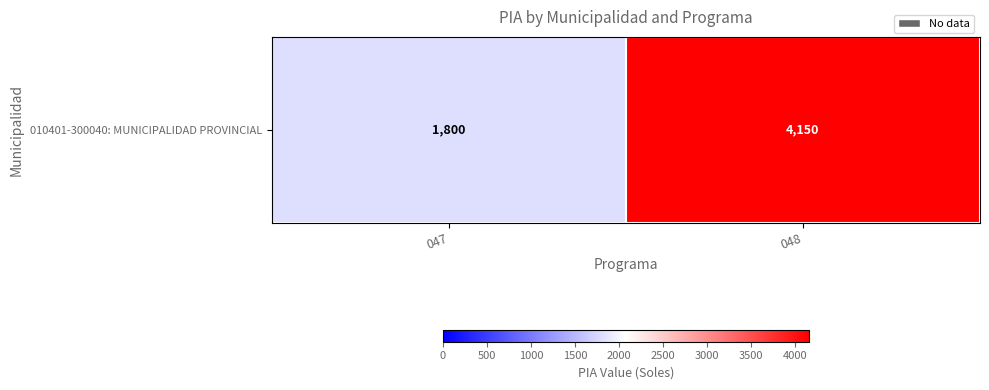

Reading left to right, what are all the values shown in this chart?

047=1800	048=4150